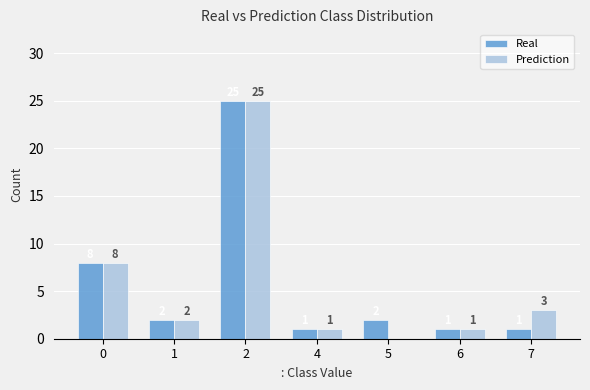

Is the value of Prediction at 0 greater than the value of Real at 7?

Yes